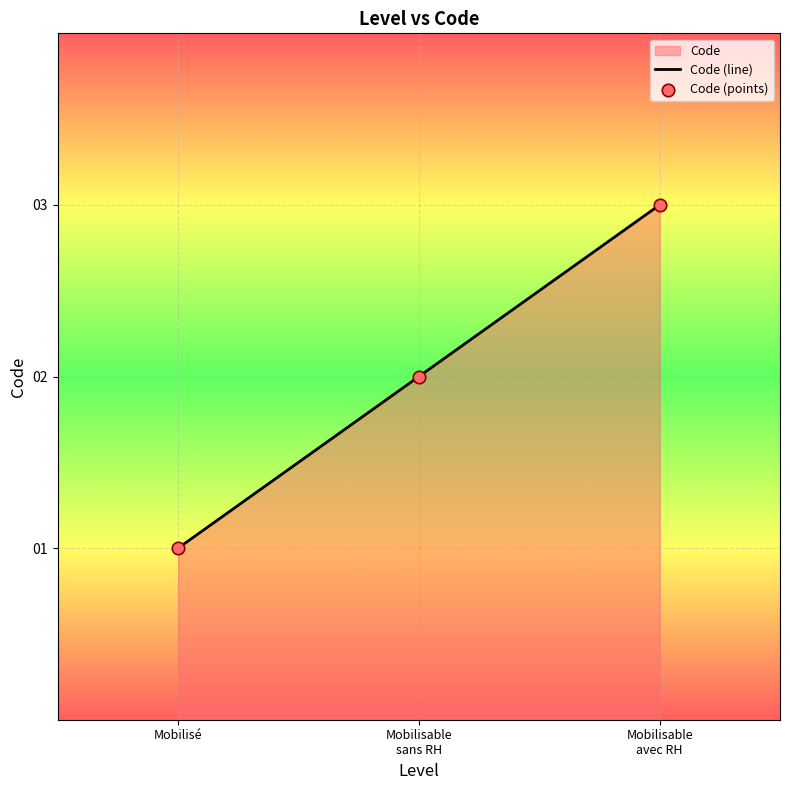

What is the change in value from Mobilisé to Mobilisable sans RH?

+1